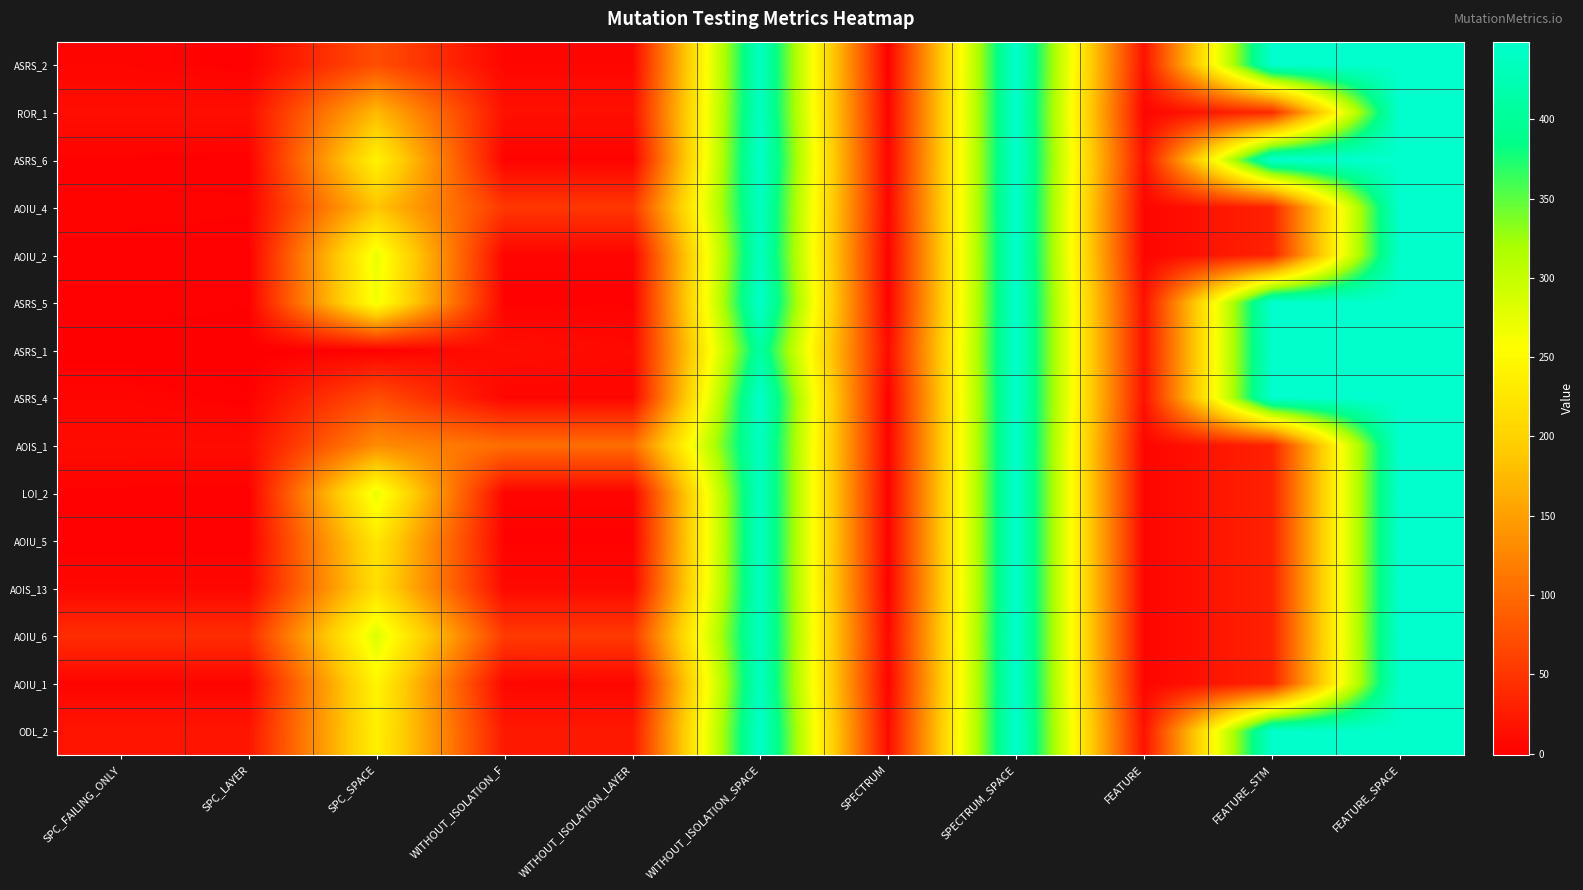

What is the total value across all series at WITHOUT_ISOLATION_LAYER?

290